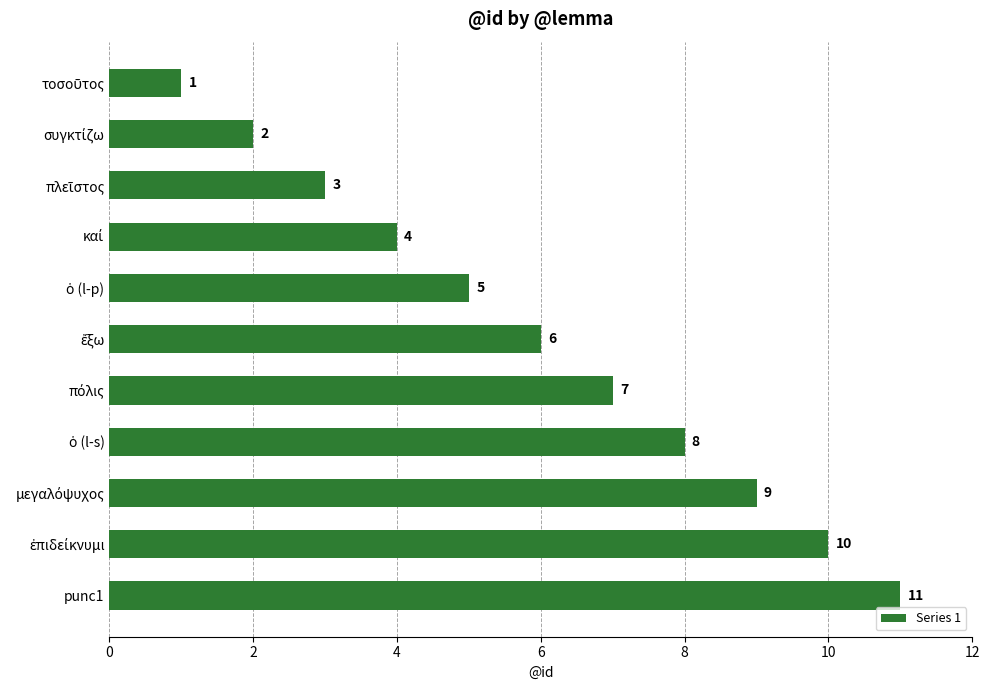

What is the difference between the second highest and minimum values?

9